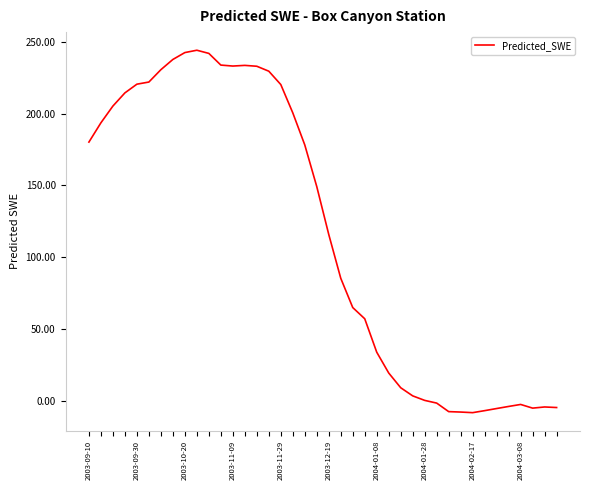

What is the average value?

116.9